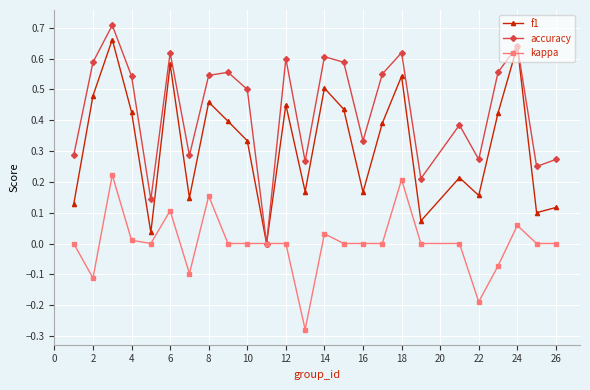

In f1, how many points are higher than both neighbors (excluding endpoints)?

8